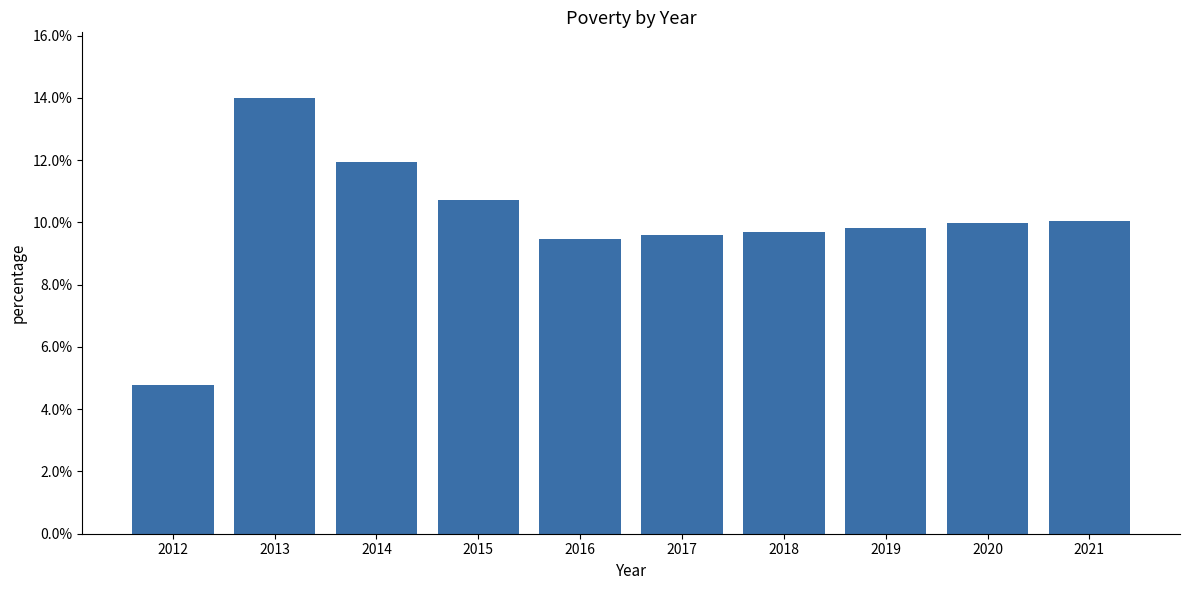

Rank the categories by value from highest to lowest.

2013, 2014, 2015, 2021, 2020, 2019, 2018, 2017, 2016, 2012